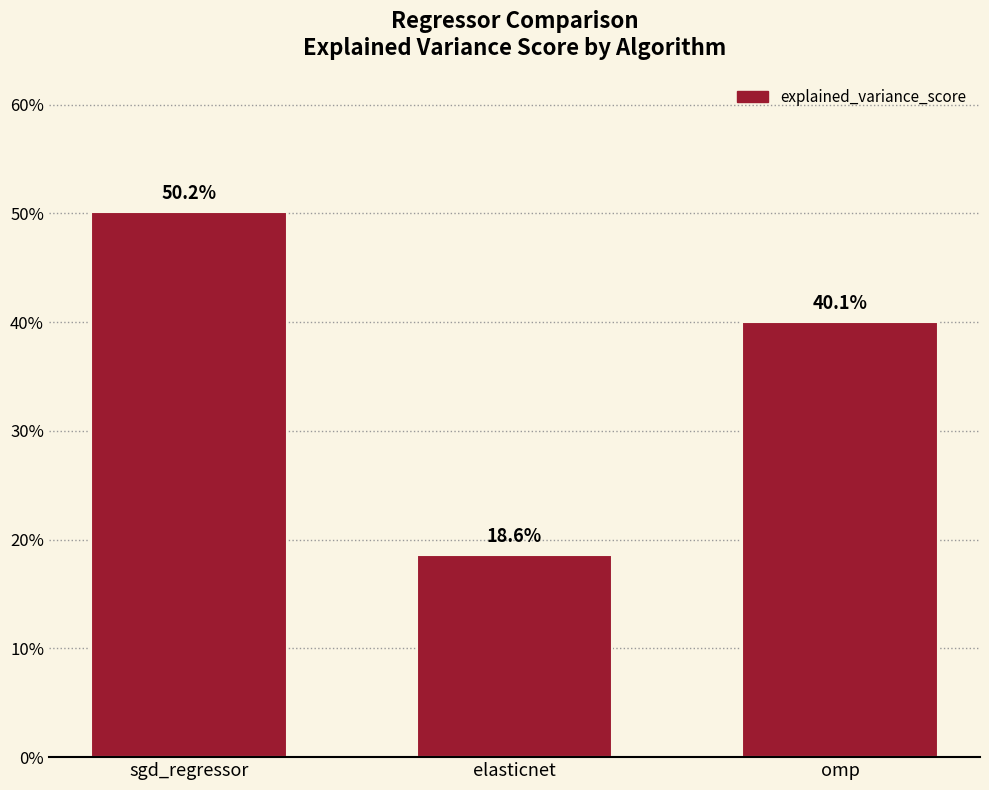

Which label corresponds to the smallest value in the chart?

elasticnet